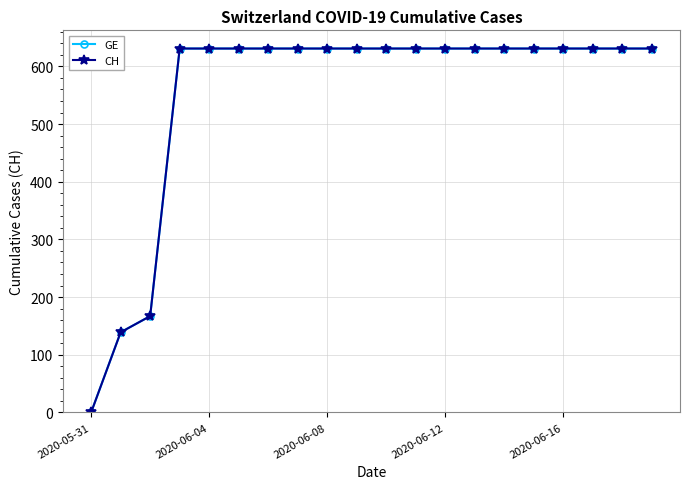

True or false: CH and GE intersect in this chart.

False